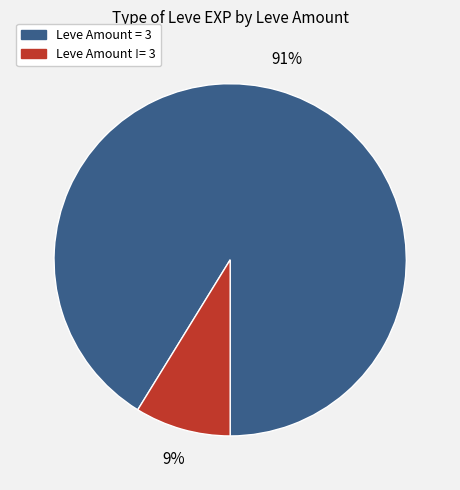

Is there any slice that represents more than half of the pie?

Yes